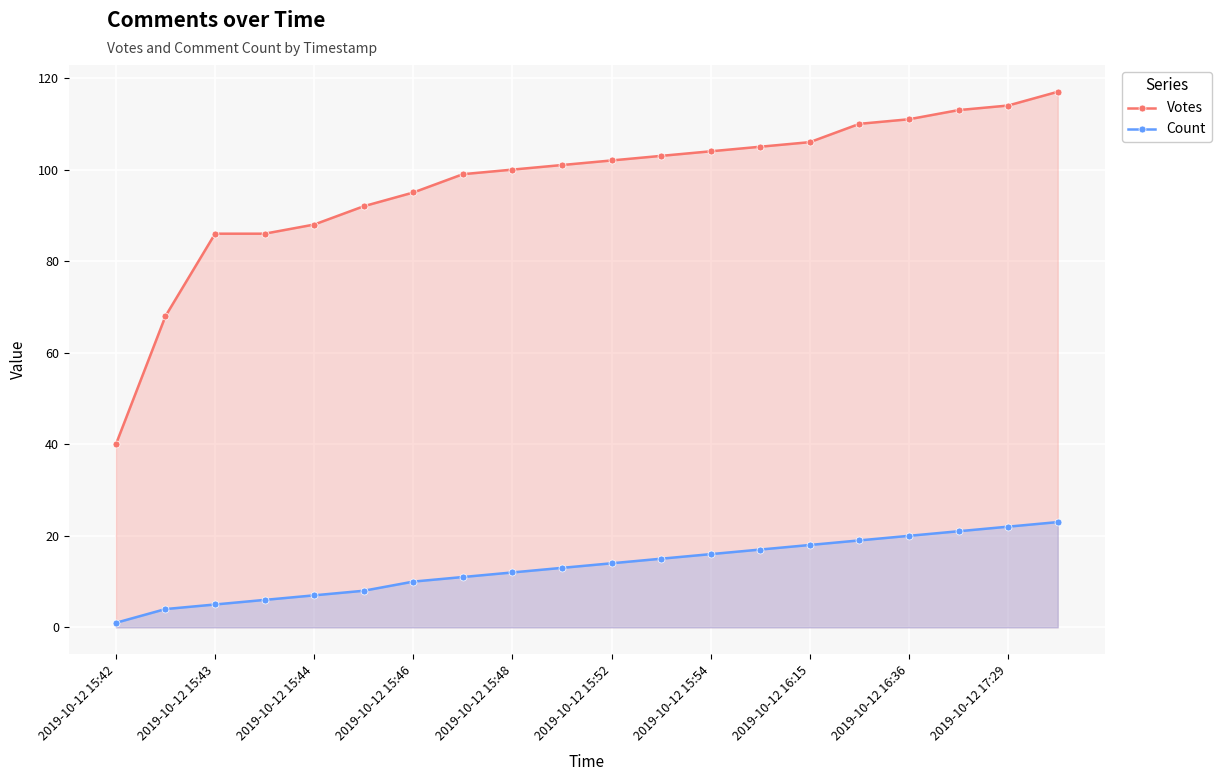

Reading left to right, what are all the values shown in this chart?

Votes: 40	68	86	86	88	92	95	99	100	101	102	103	104	105	106	110	111	113	114	117
Count: 1	4	5	6	7	8	10	11	12	13	14	15	16	17	18	19	20	21	22	23